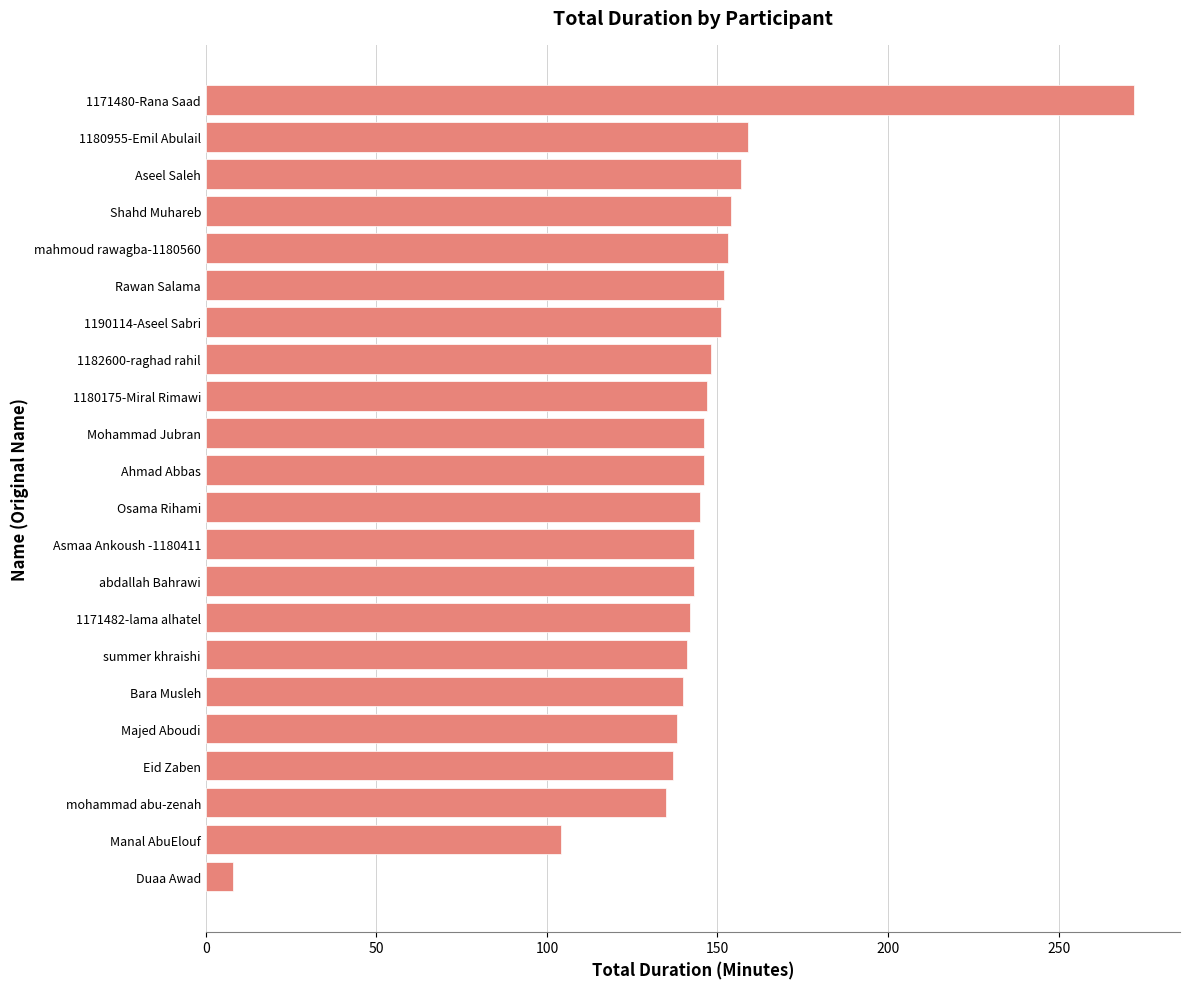

What is the difference between the second highest and minimum values?

151